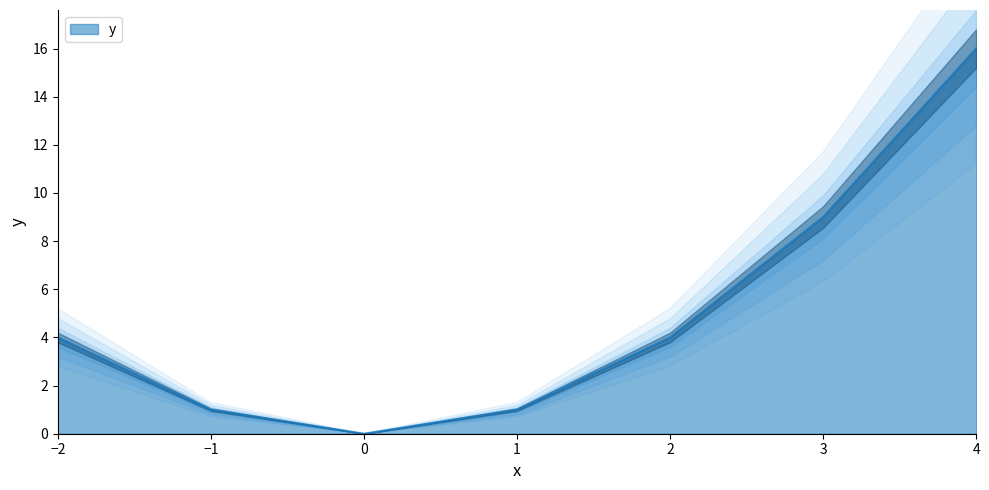

Reading right to left, what are all the values shown in this chart?

4=16	3=9	2=4	1=1	0=0	-1=1	-2=4